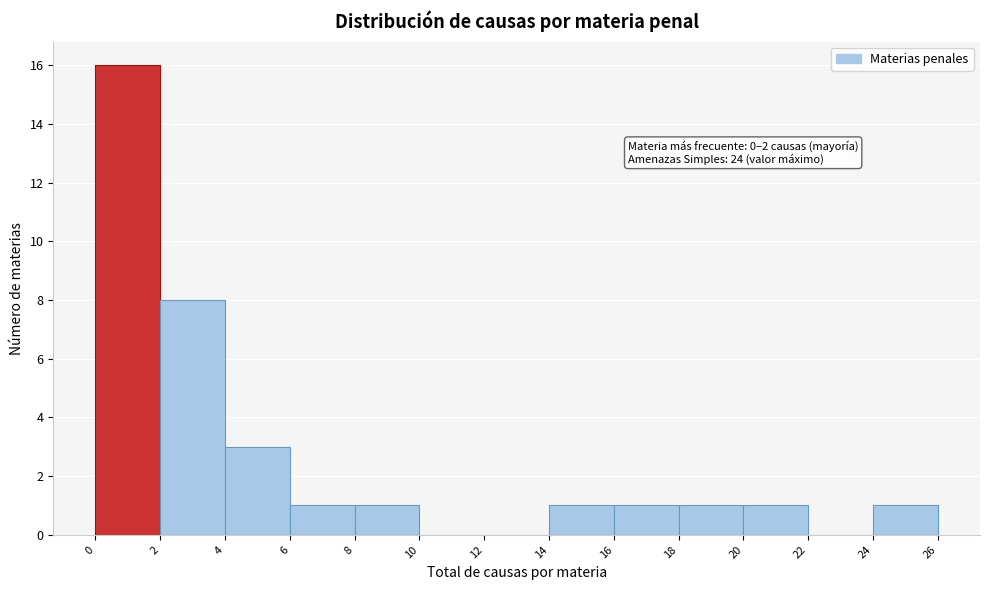

Over which range of the x-axis is the bar tallest?

0 to 2